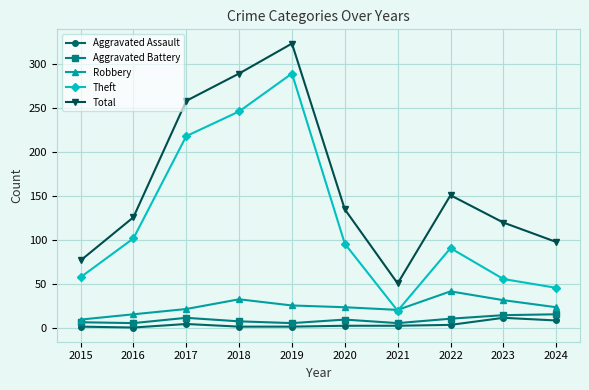

Rank the series at 2017 from lowest to highest value.

Aggravated Assault, Aggravated Battery, Robbery, Theft, Total